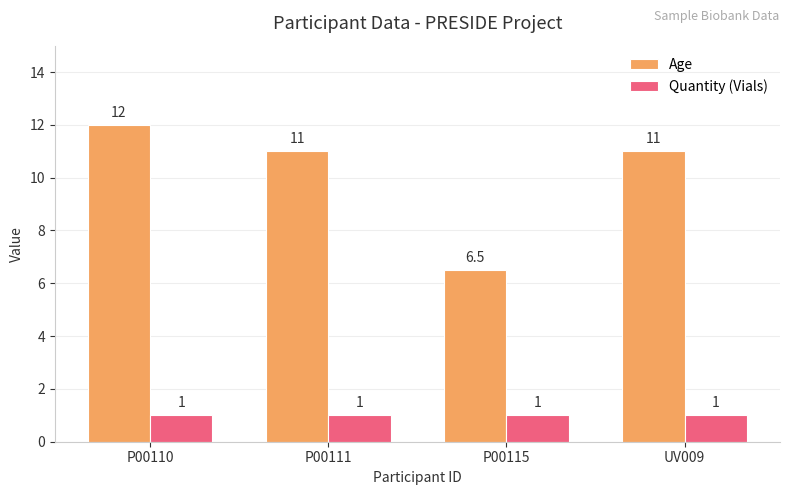

What is the label of the 3rd bar from the right?

P00111